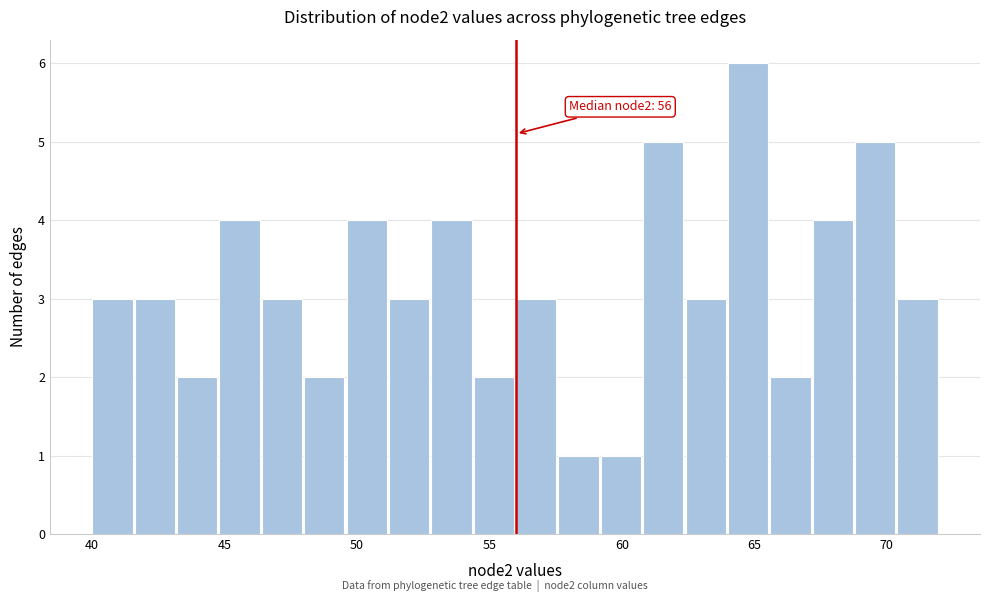

Read against the x-axis, roughly where is the centre of the tallest bar?

65.0